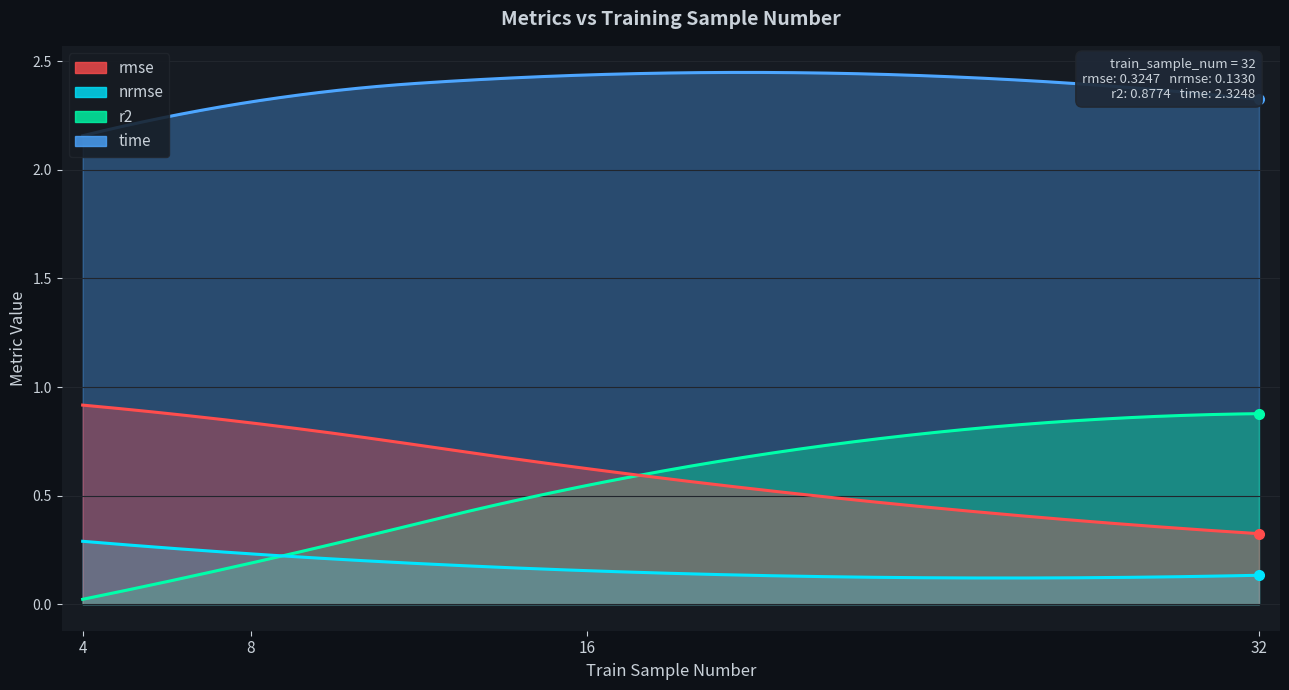

Count the number of data series in this chart.

4